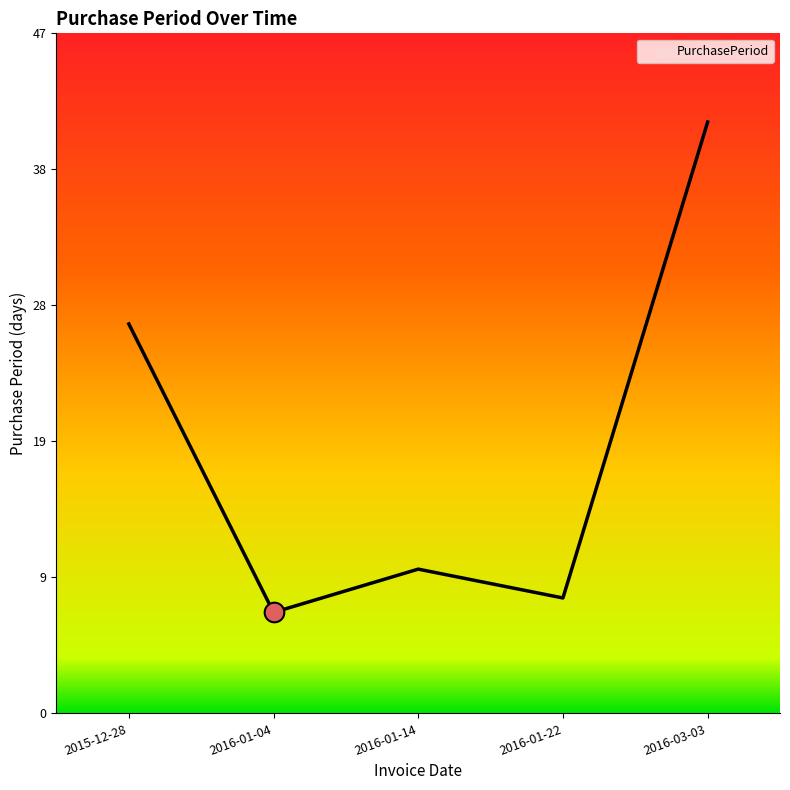

What is the change in value from 2015-12-28 to 2016-01-04?

-20